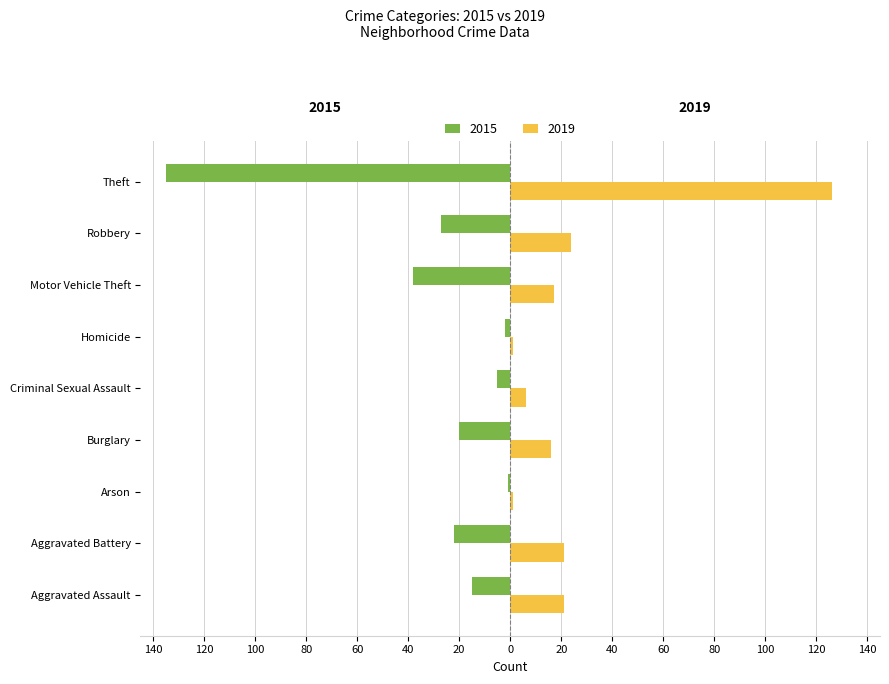

Reading left to right, list all the values displayed in this chart.

2015: Aggravated Assault=-15	Aggravated Battery=-22	Arson=-1	Burglary=-20	Criminal Sexual Assault=-5	Homicide=-2	Motor Vehicle Theft=-38	Robbery=-27	Theft=-135
2019: Aggravated Assault=21	Aggravated Battery=21	Arson=1	Burglary=16	Criminal Sexual Assault=6	Homicide=1	Motor Vehicle Theft=17	Robbery=24	Theft=126